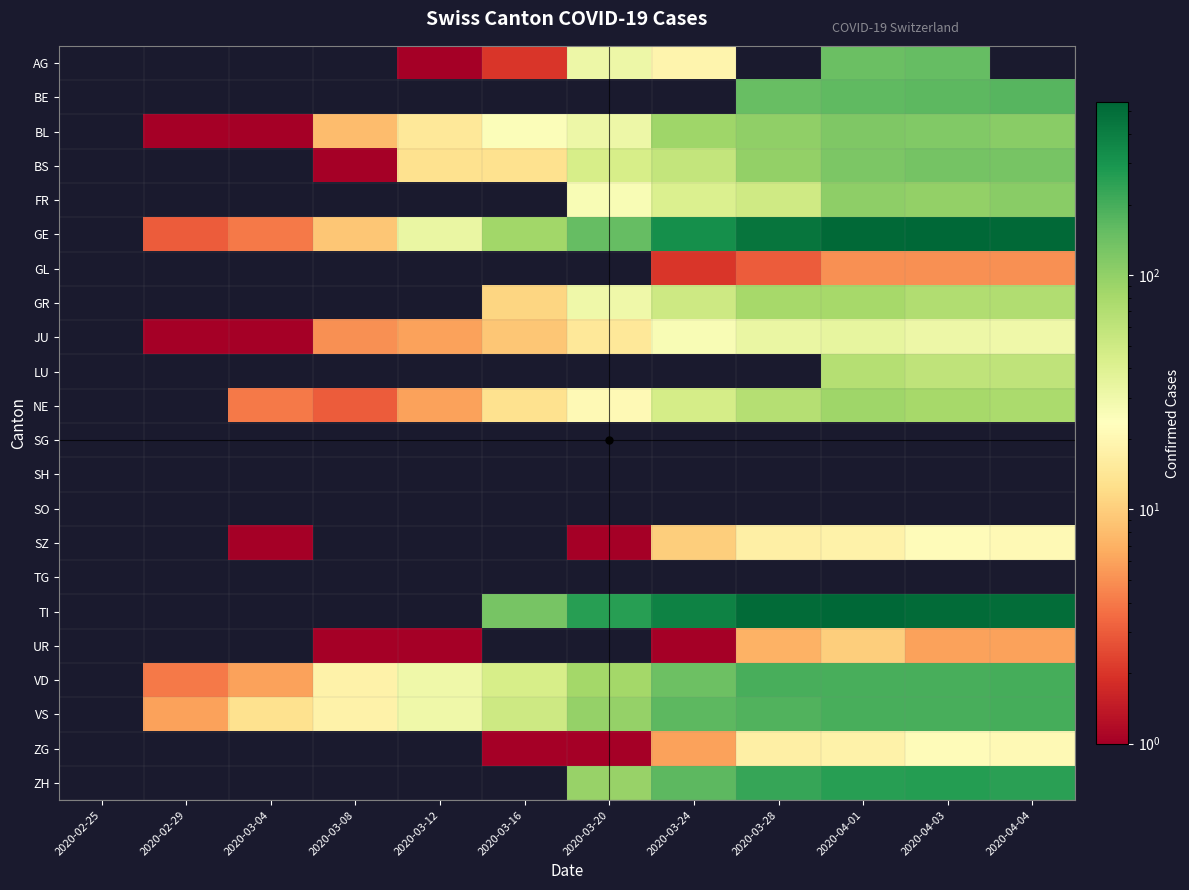

What is the spread (max minus min) of values at 2020-04-04?

533